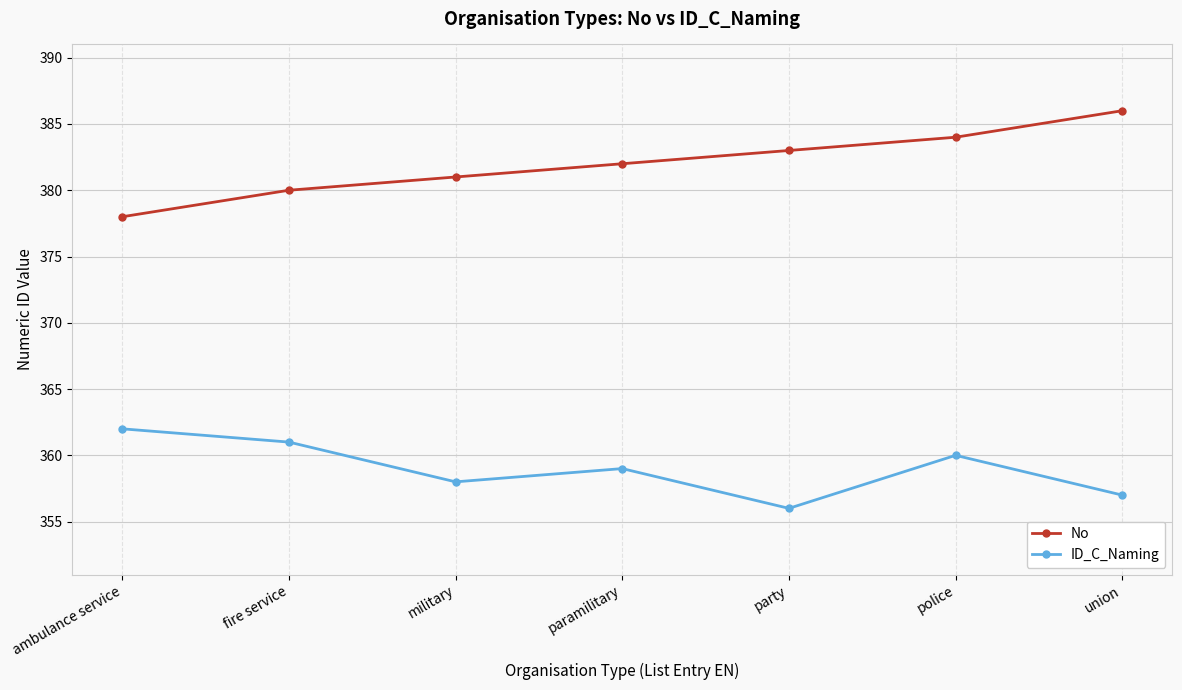

How many categories are shown in the chart?

7